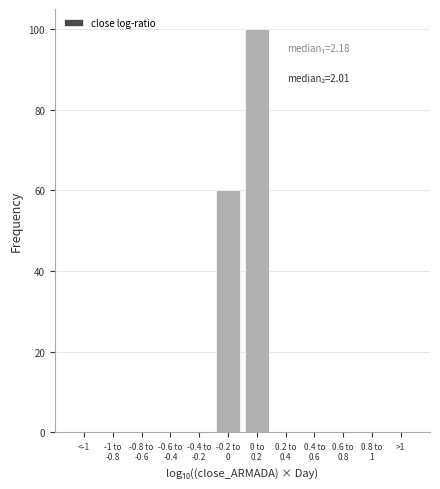

What is the greatest value displayed?

100